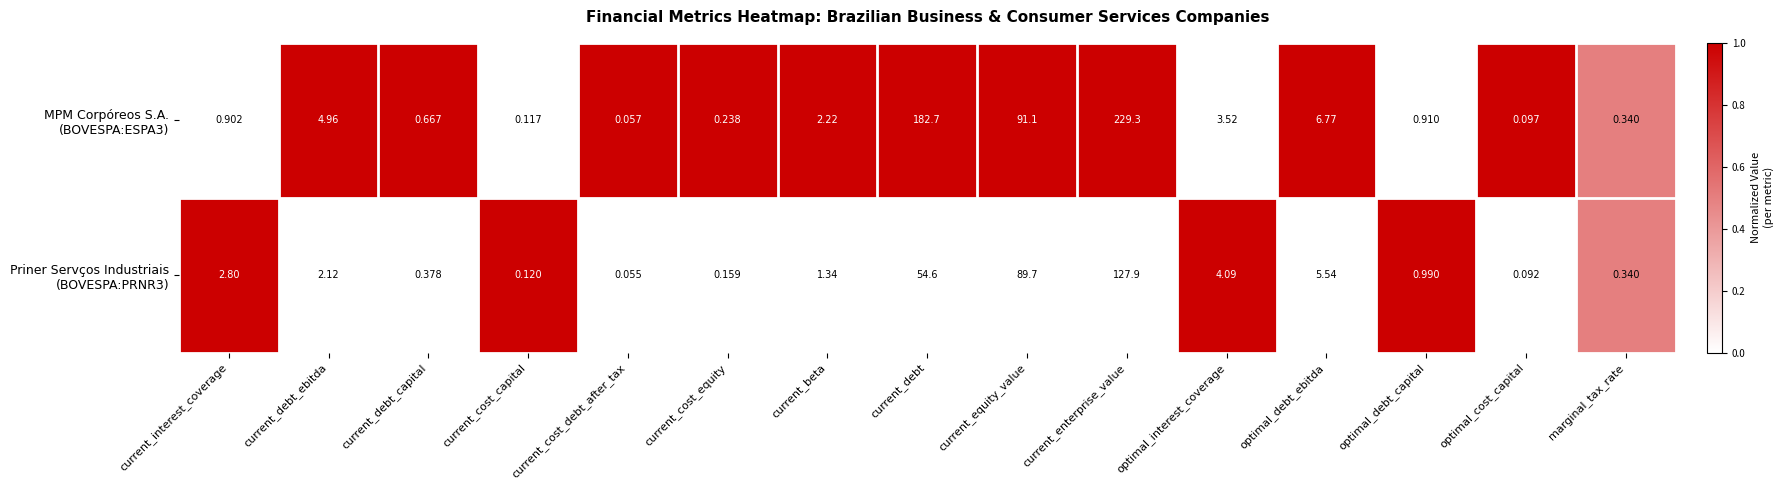

At which category is the sum across all series the highest?

current_enterprise_value